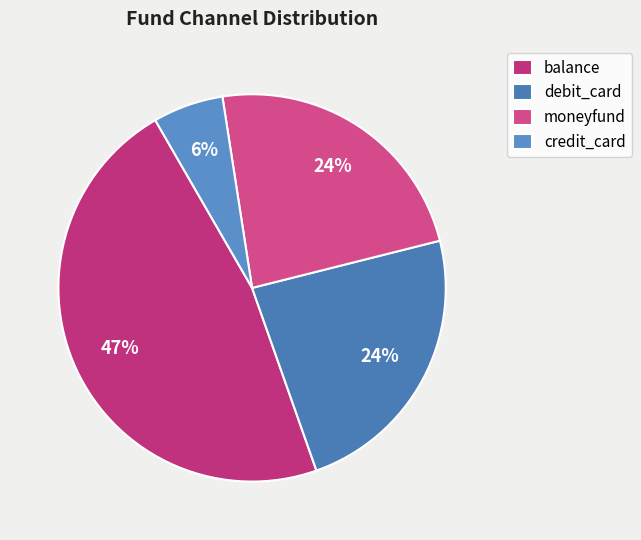

How much of the chart is everything except moneyfund?

77.8%